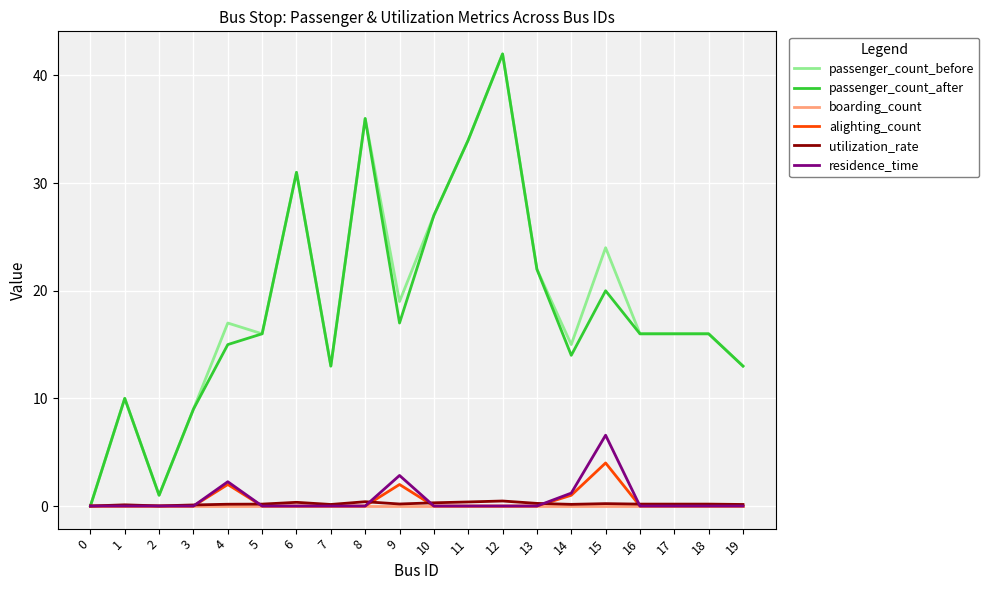

What is the highest value of the passenger_count_before series?

42.0